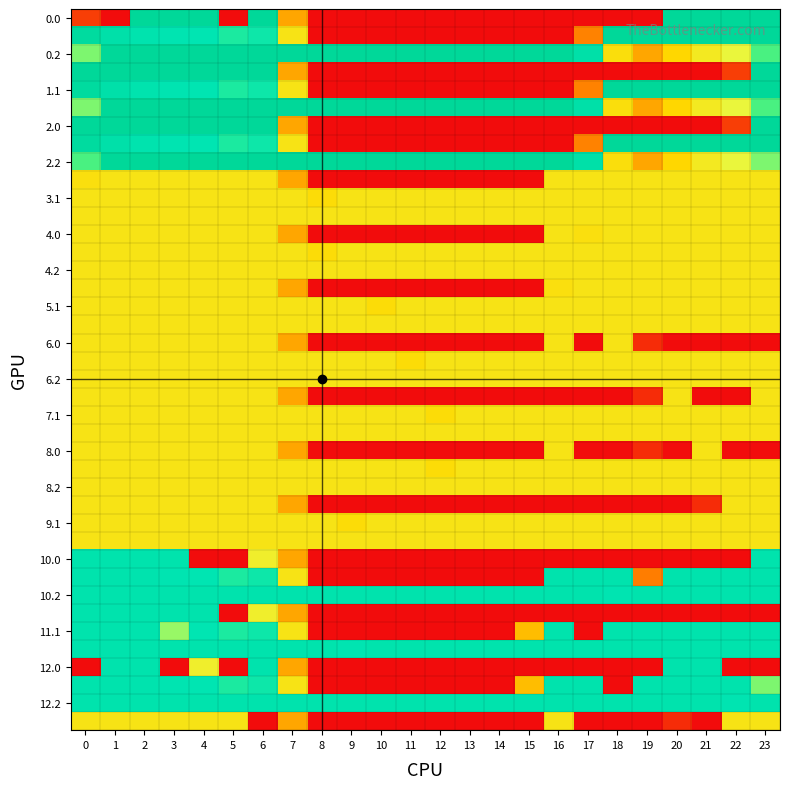

What is the spread (max minus min) of values at 22?

400.0